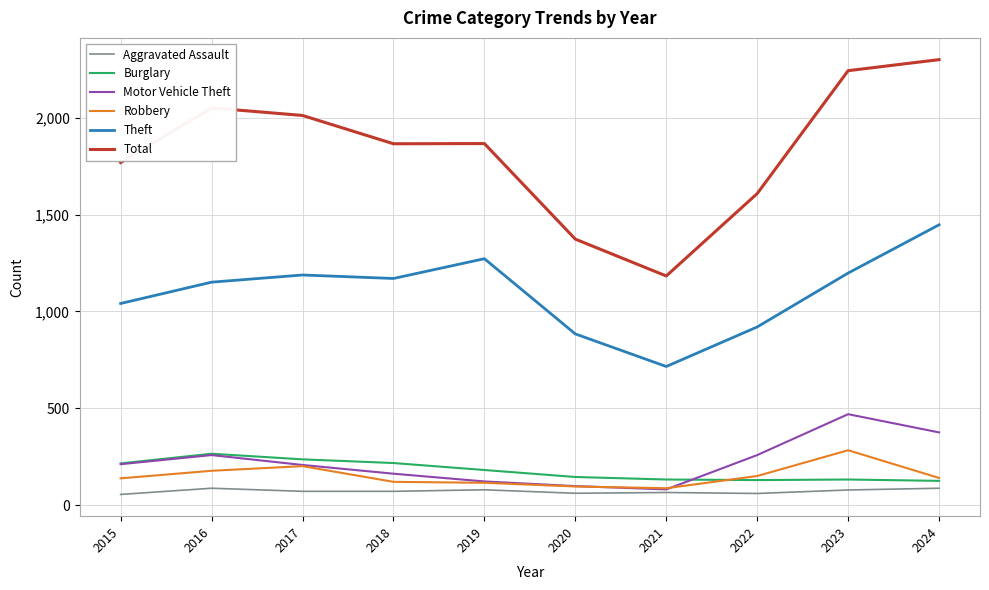

What is the difference between the Aggravated Assault values at 2021 and 2022?

5